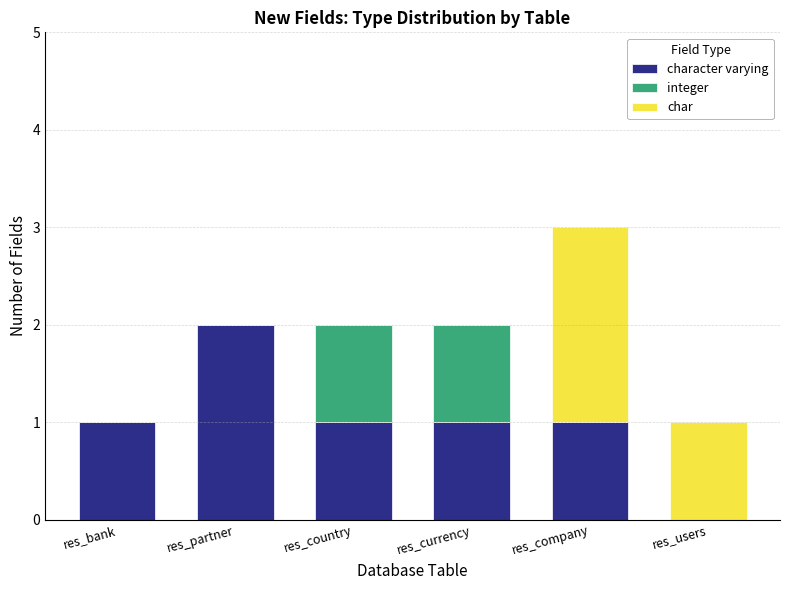

At which category is the sum across all series the highest?

res_company